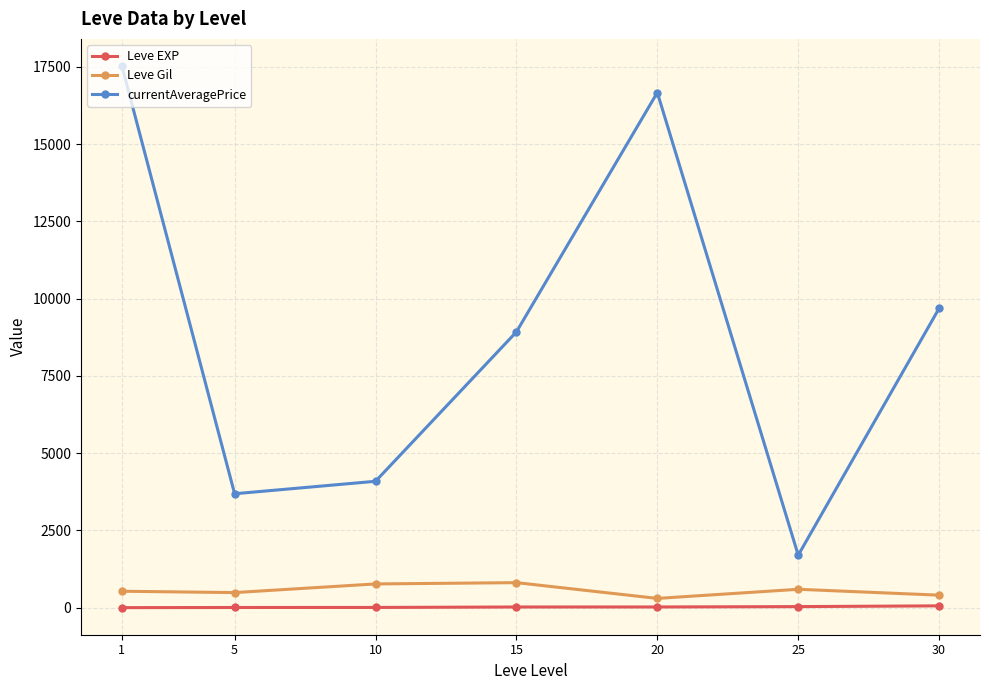

What are all the series names shown in the legend?

Leve EXP, Leve Gil, currentAveragePrice